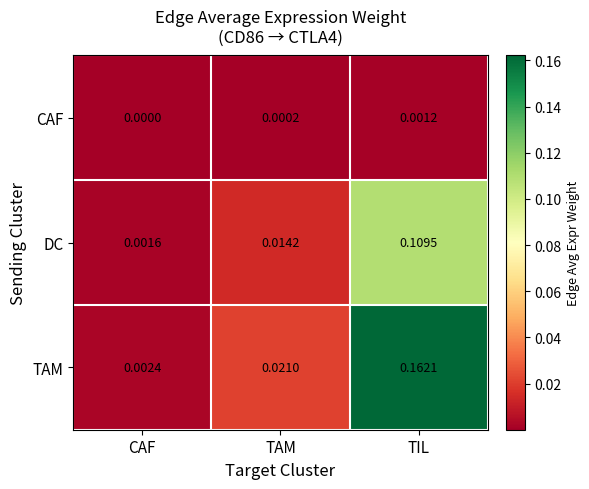

List the series in order of their overall mean, lowest first.

CAF, DC, TAM